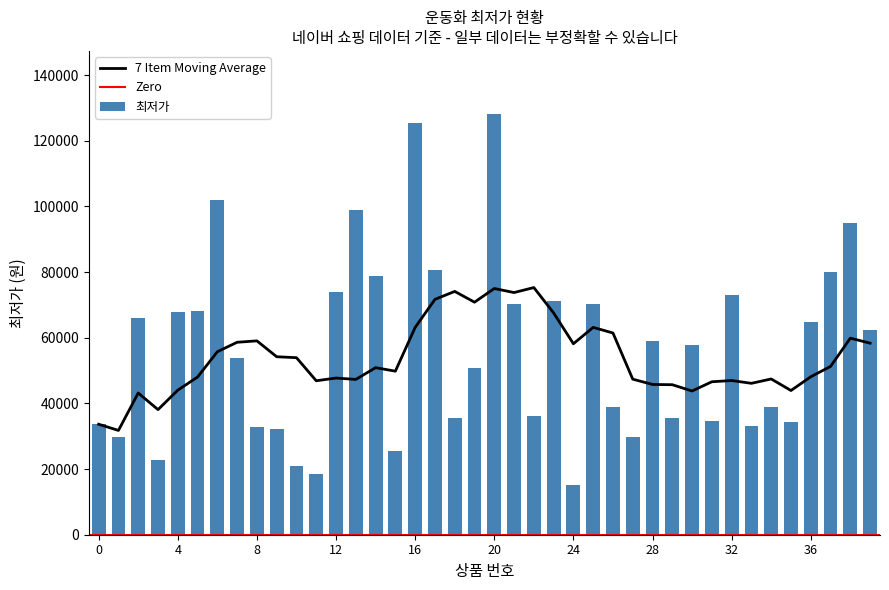

How many bars are there in total?

40